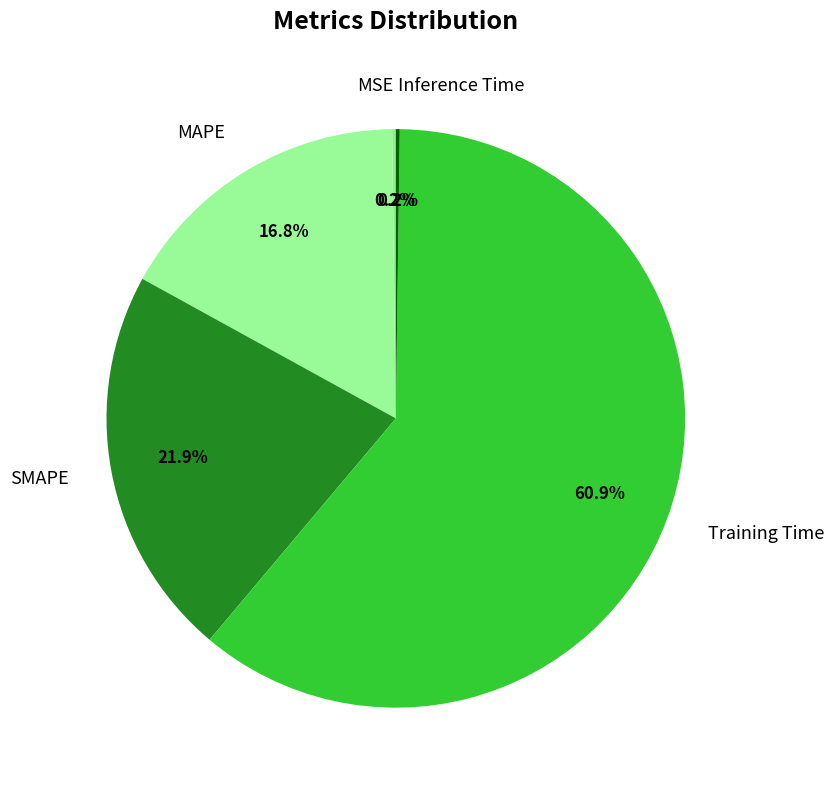

To the nearest percent, what is the difference between the largest and smallest slice percentages?

61%